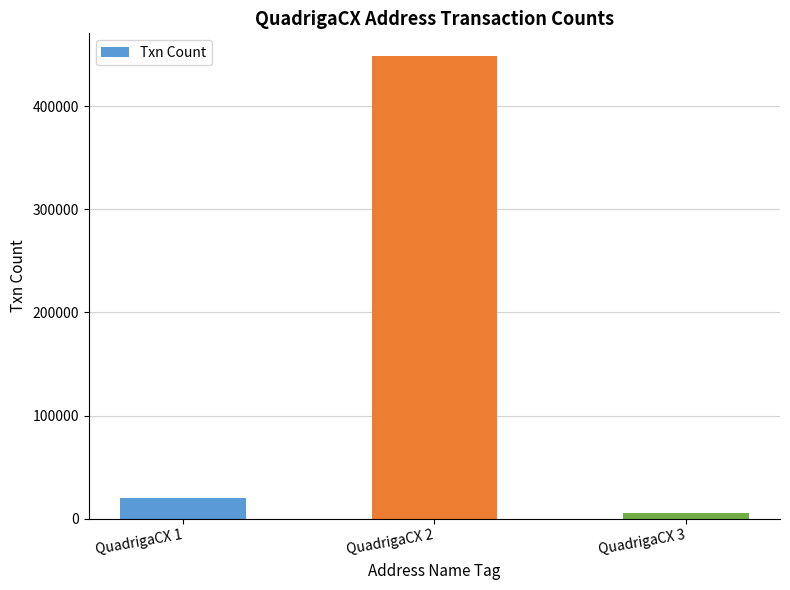

Read the value at QuadrigaCX 1.

20127